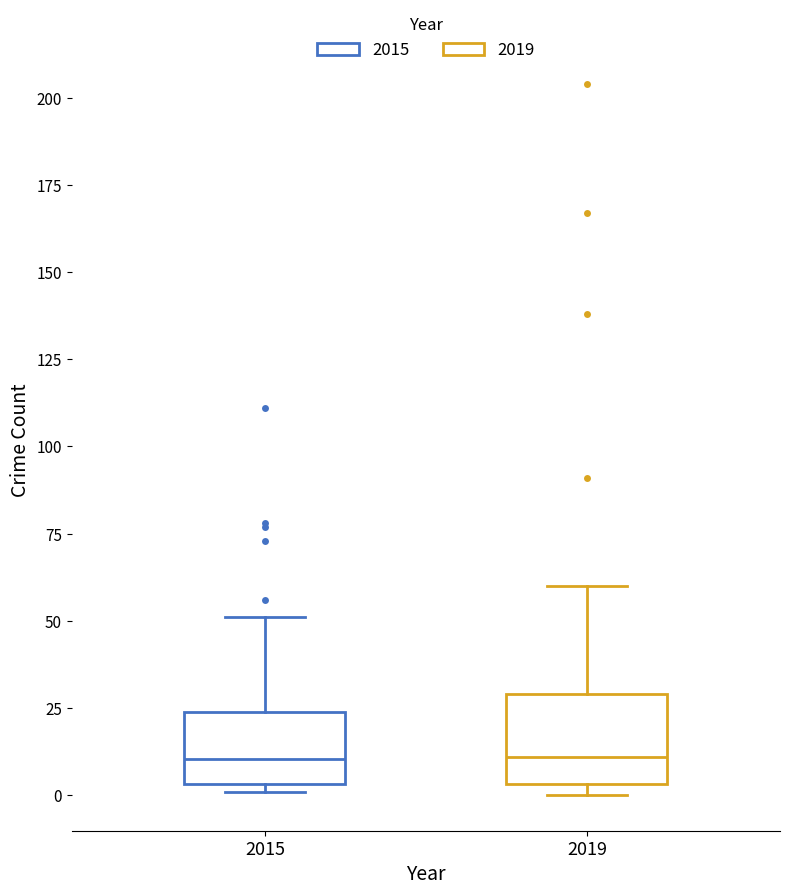

Which box is the tallest, from its lower edge to its upper edge?

2019